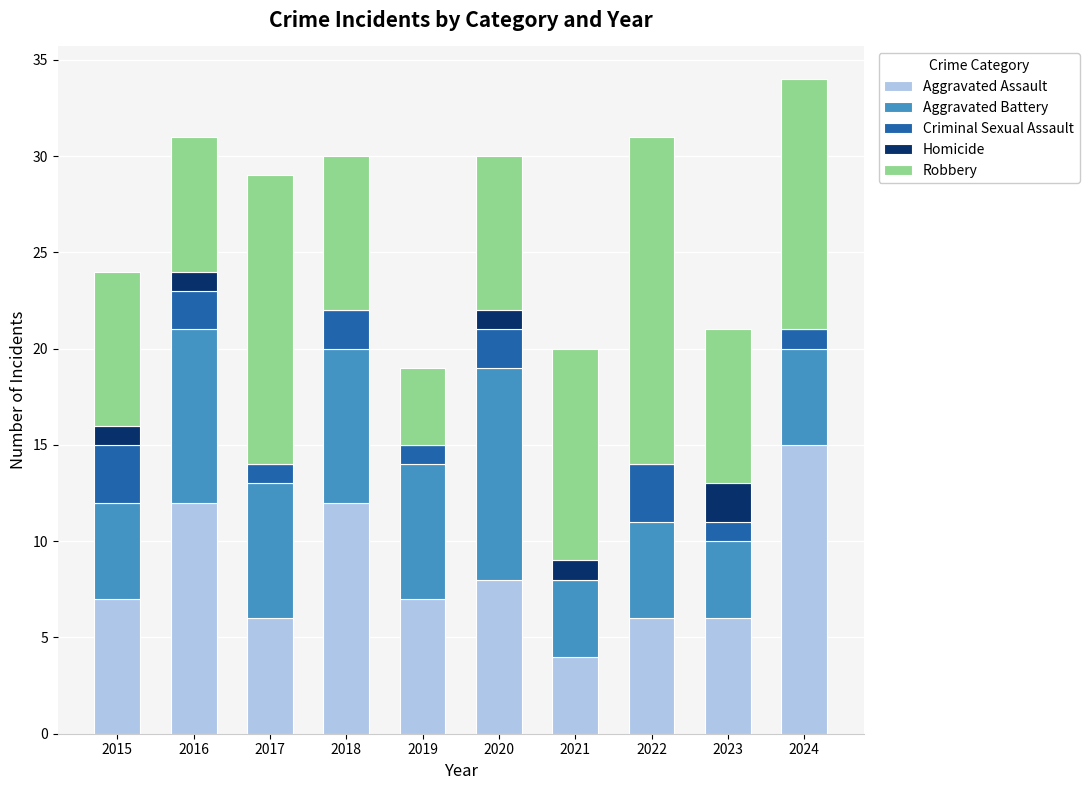

What is the total value across all series at 2015?

24